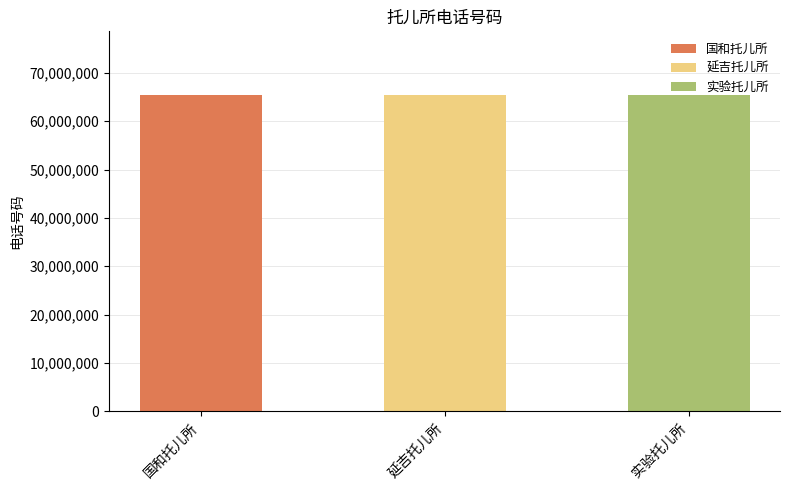

Reading left to right, extract all data points from this chart.

65320674	65486203	65480145